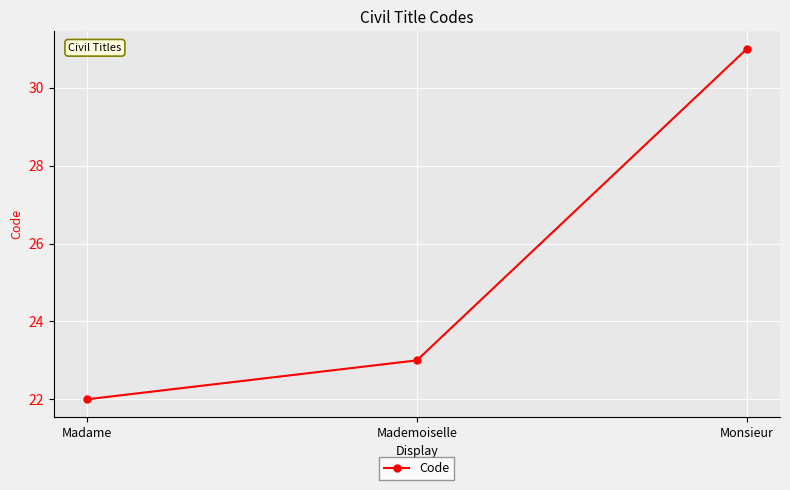

Rank the categories by value from highest to lowest.

Monsieur, Mademoiselle, Madame